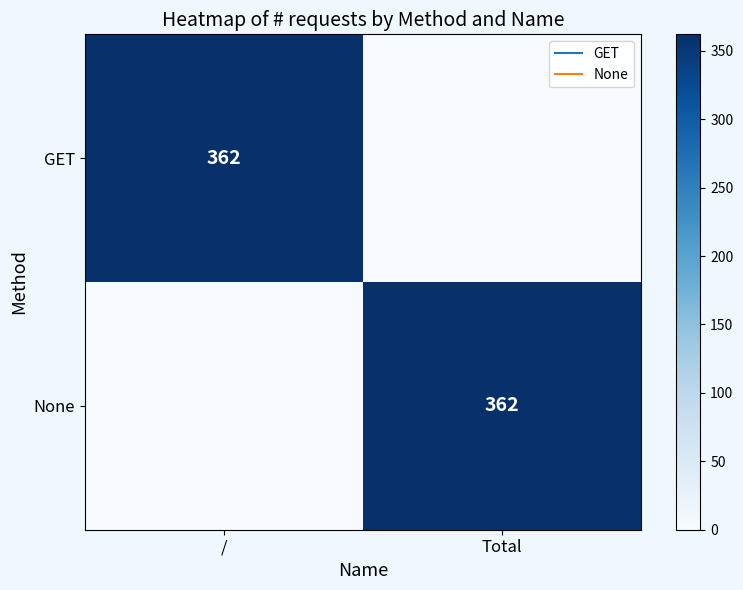

Which category has the lowest value in the None series?

/